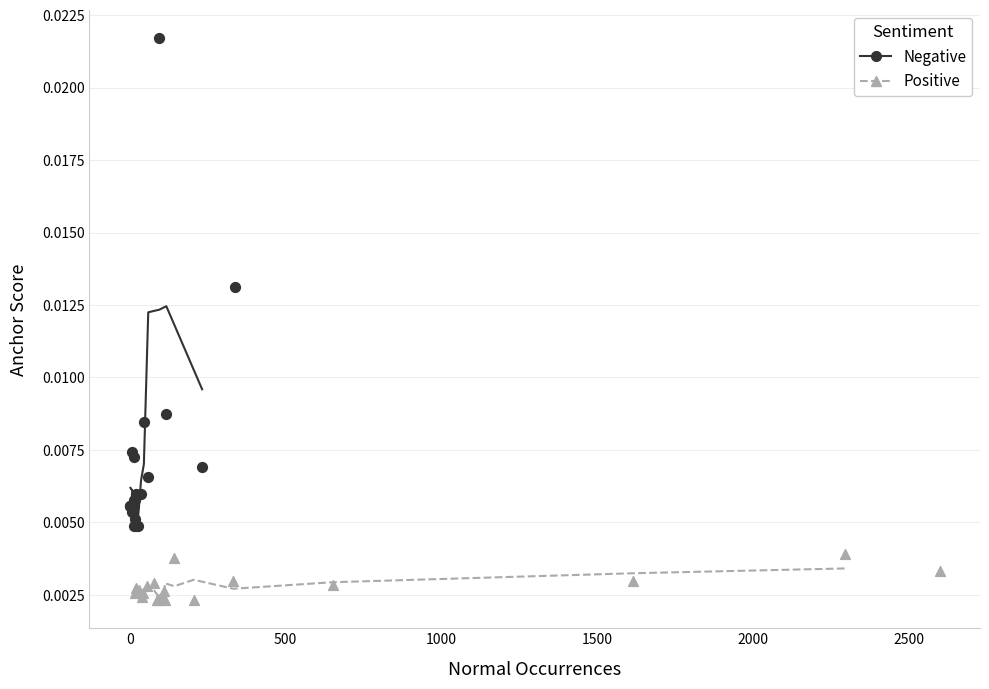

Which series contains the highest Y value?

Negative